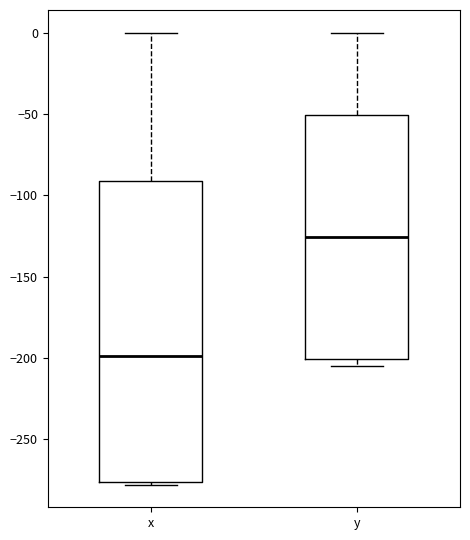

Reading left to right, read every box against the y-axis: the position of its median line, the range the box covers, and the ends of its whiskers. The values are not printed on the chart, so give them approximately, as read against the axis.

x: median -200, box -275 to -90, whiskers -280 to 0
y: median -125, box -200 to -50, whiskers -205 to 0